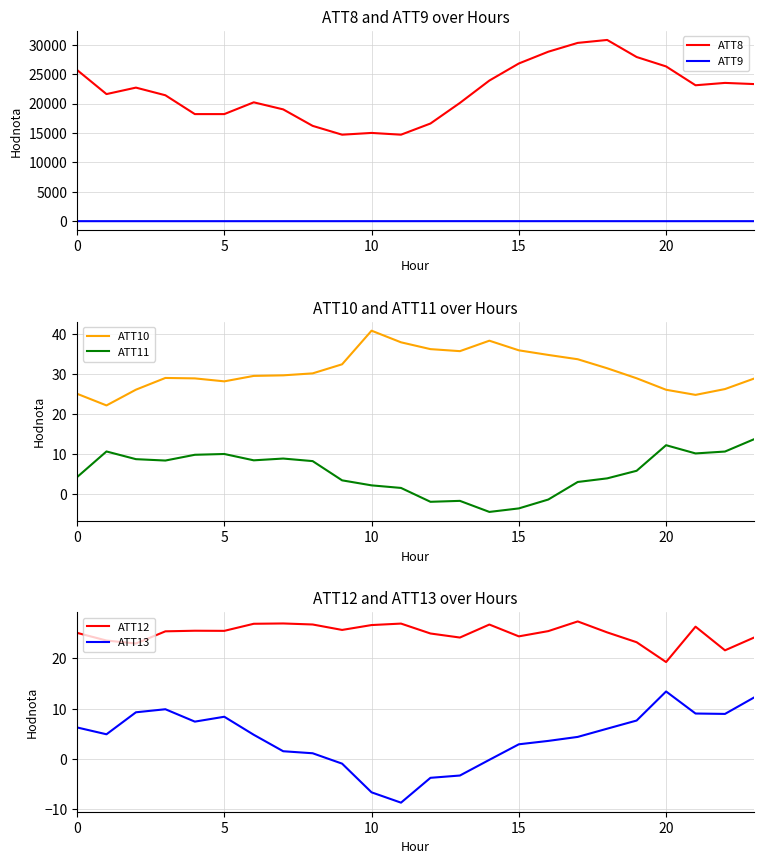

What is the value of the ATT13 point at the 15th from the left?

-0.2